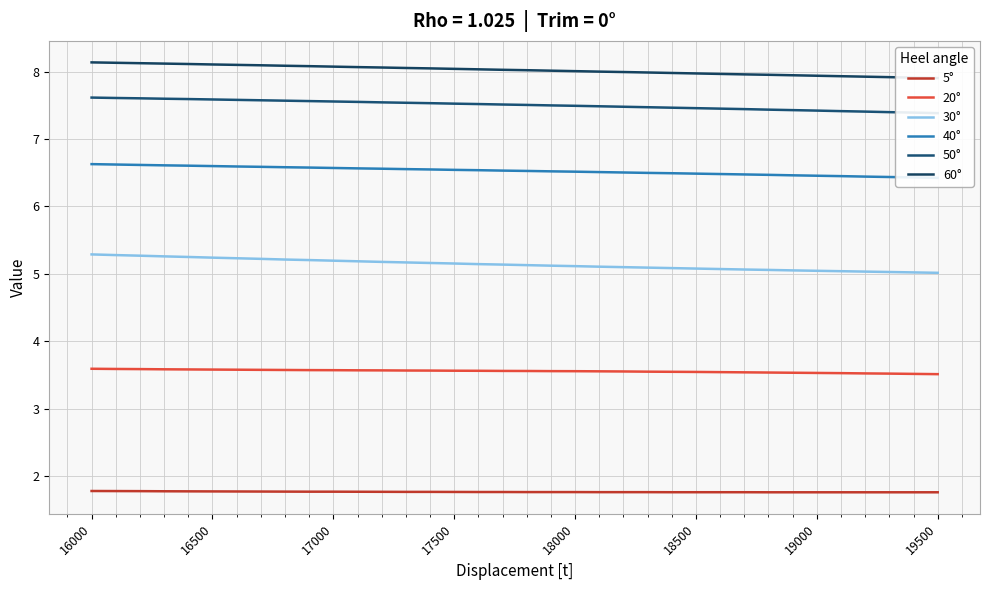

True or false: 60° and 40° cross at least once.

False